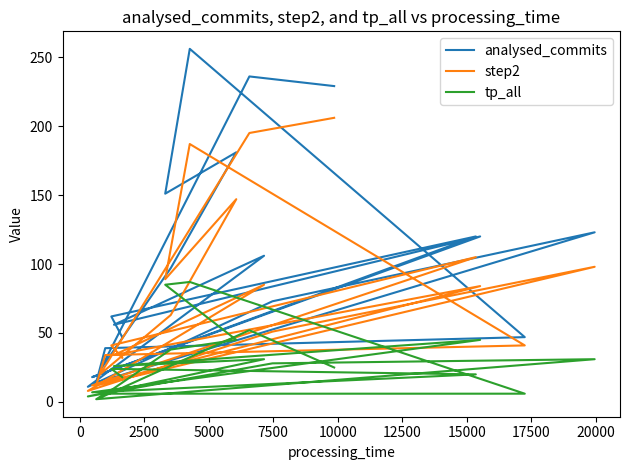

Reading left to right, list all the values displayed in this chart.

analysed_commits: 229	236	23	97	181	151	256	47	39	14	123	73	11	106	56	120	18	120	62	47
step2: 206	195	20	63	147	89	187	41	34	12	98	51	8	85	34	84	12	105	41	32
tp_all: 25	52	3	38	45	85	87	6	6	2	31	28	4	31	26	45	7	20	24	18